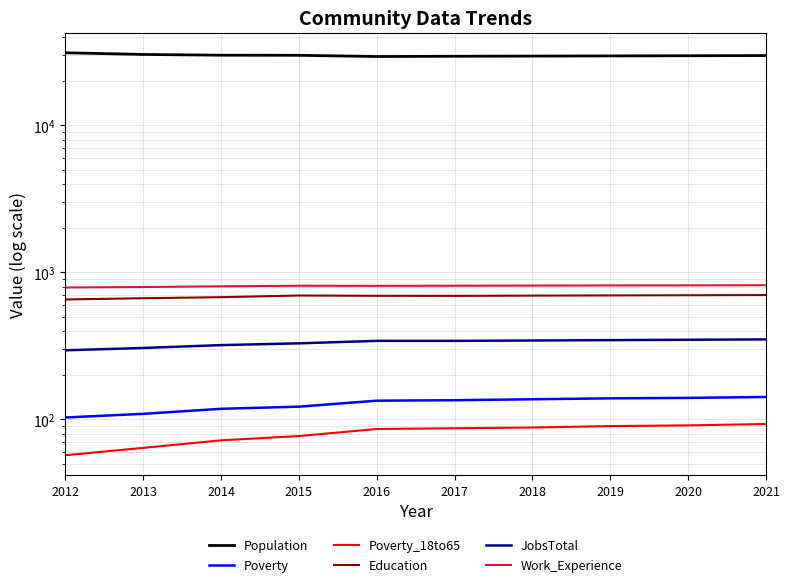

What is the value of the Work_Experience point at the 10th from the left?

818